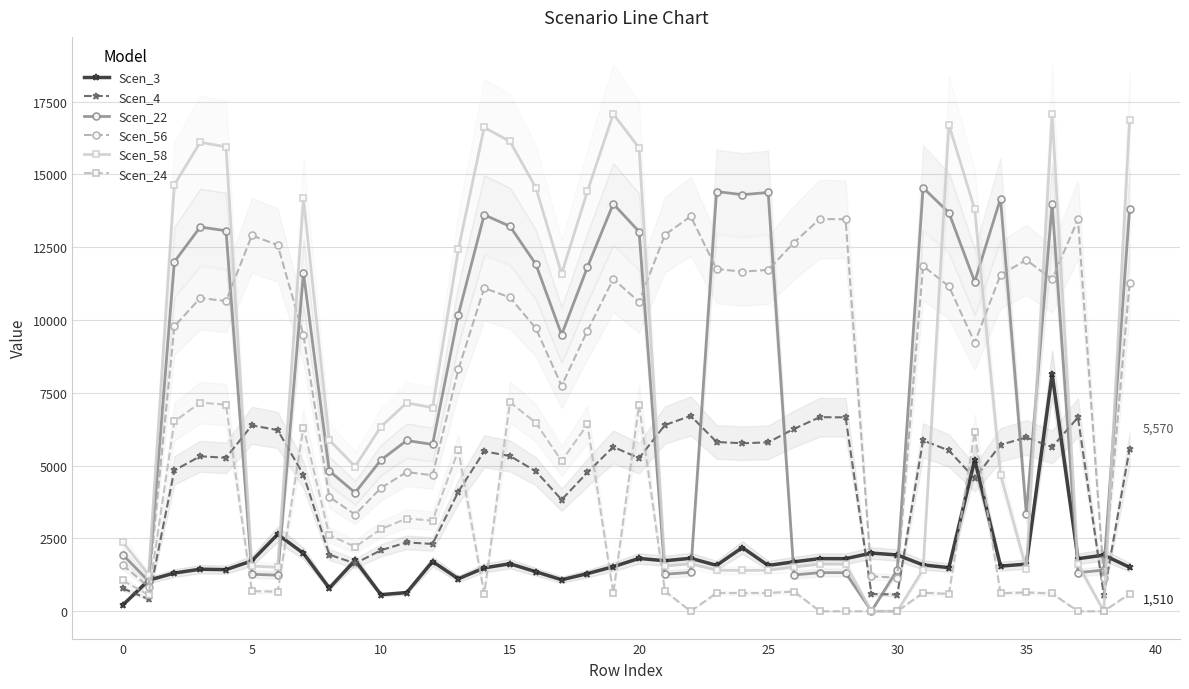

What is the value of the Scen_3 point at the 36th from the left?

794.0